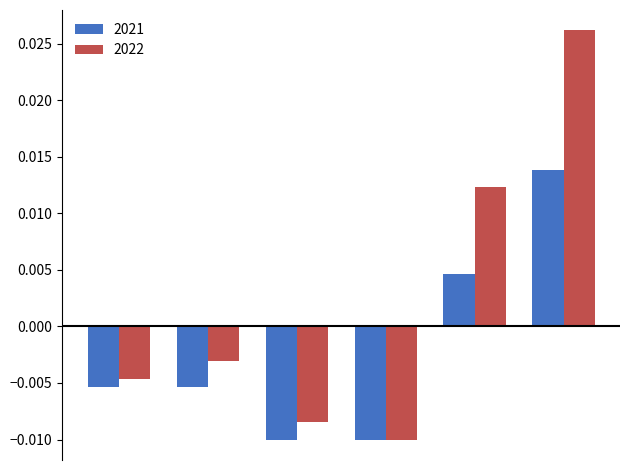

Which series has the widest spread of values?

2022